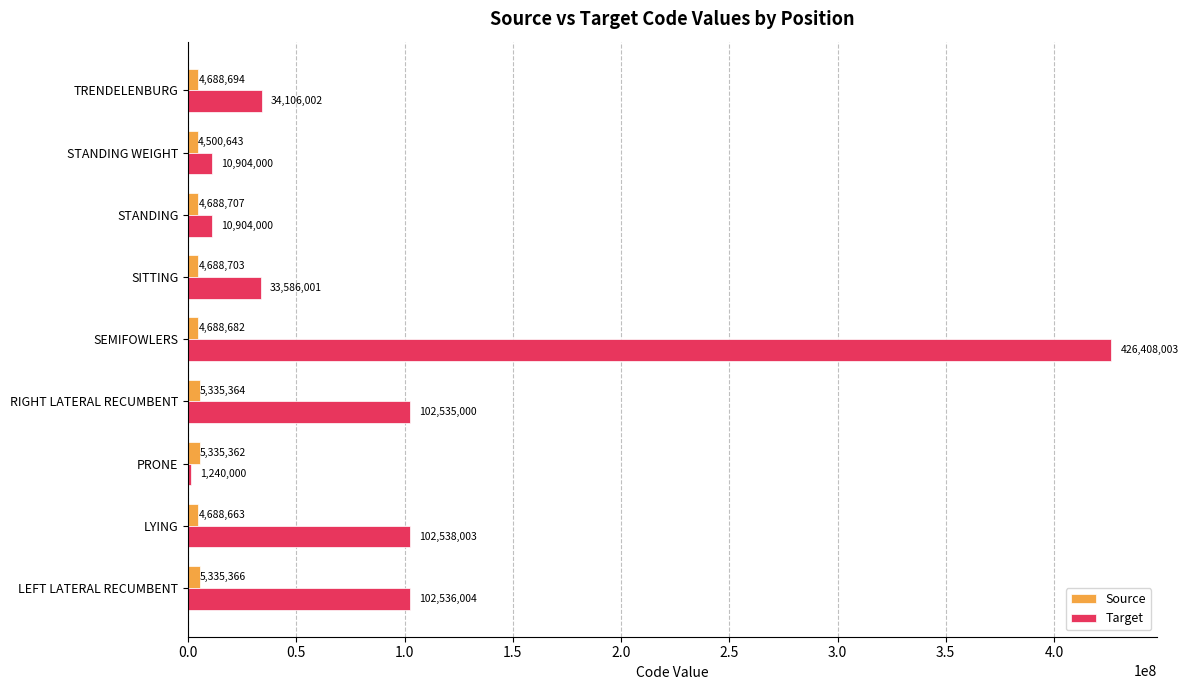

The value of Source at STANDING WEIGHT is 4500643. True or false?

True